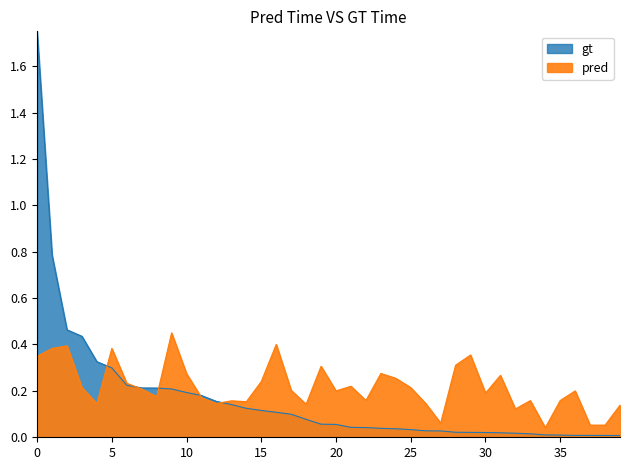

What is the average value of the gt series?

0.2